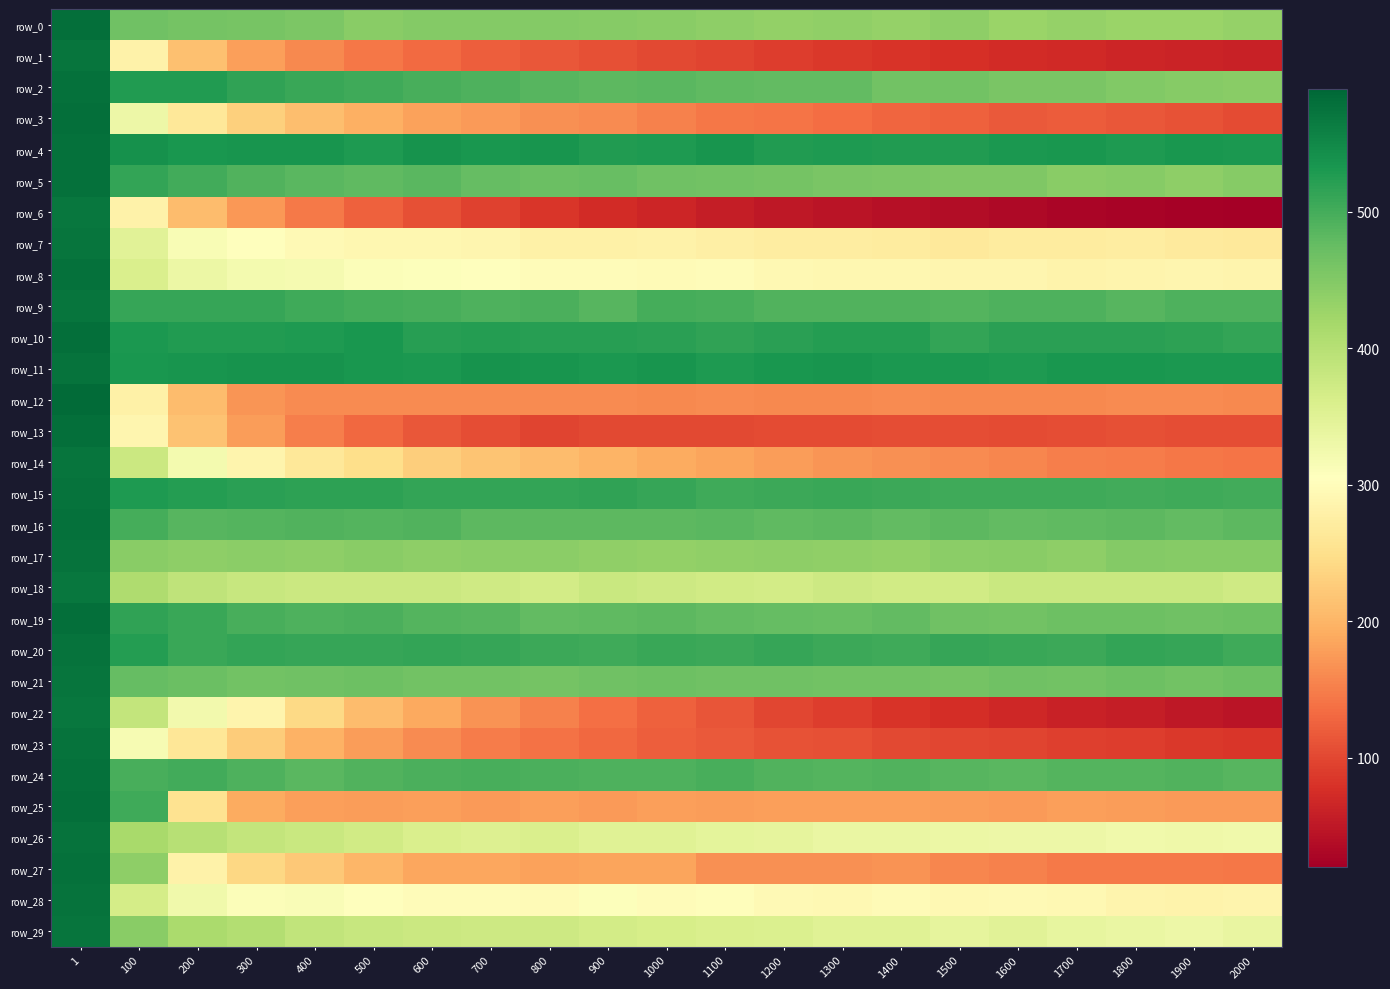

True or false: row_22 has a value of 28.3 at 1700.

False